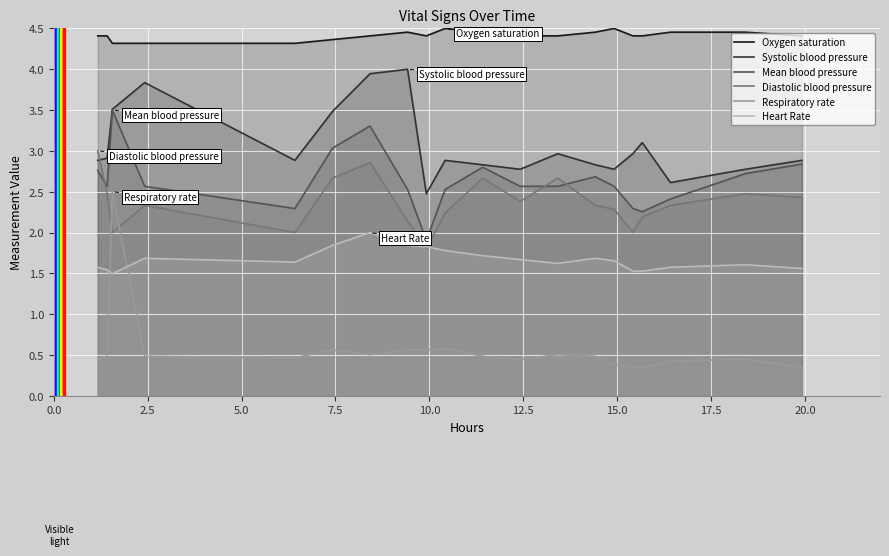

How many lines are shown in the chart?

6